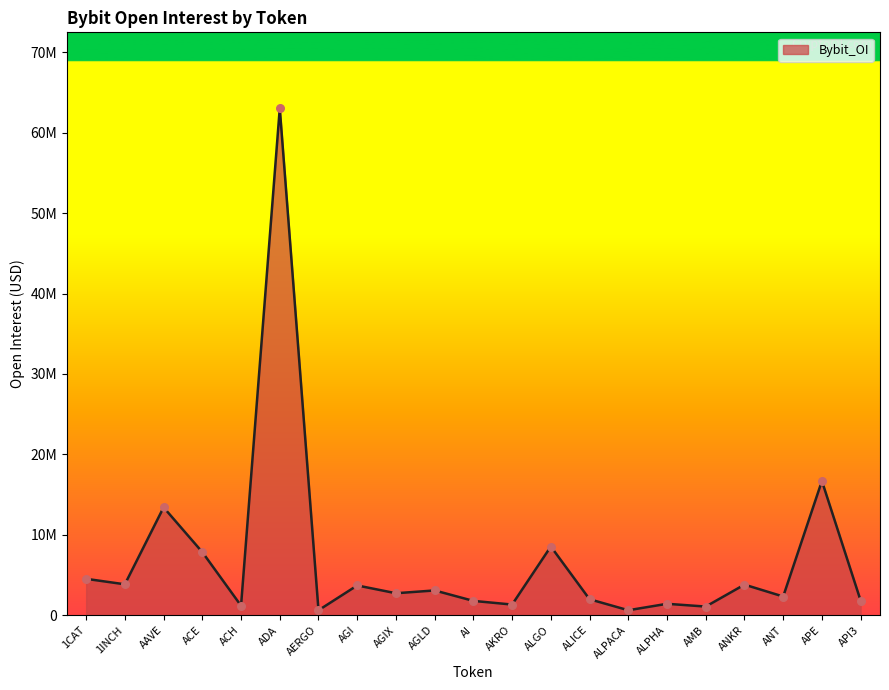

What is the change in value from AGIX to AKRO?

-1408163